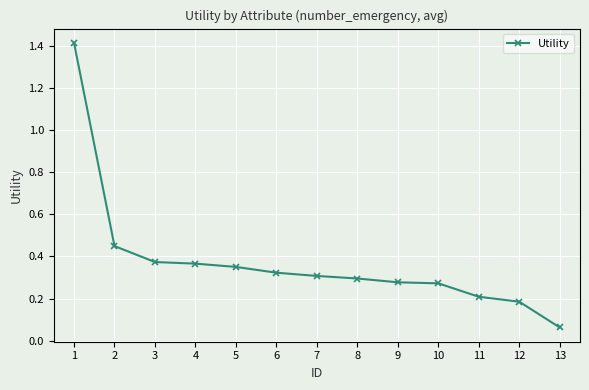

What is the greatest value displayed?

1.4